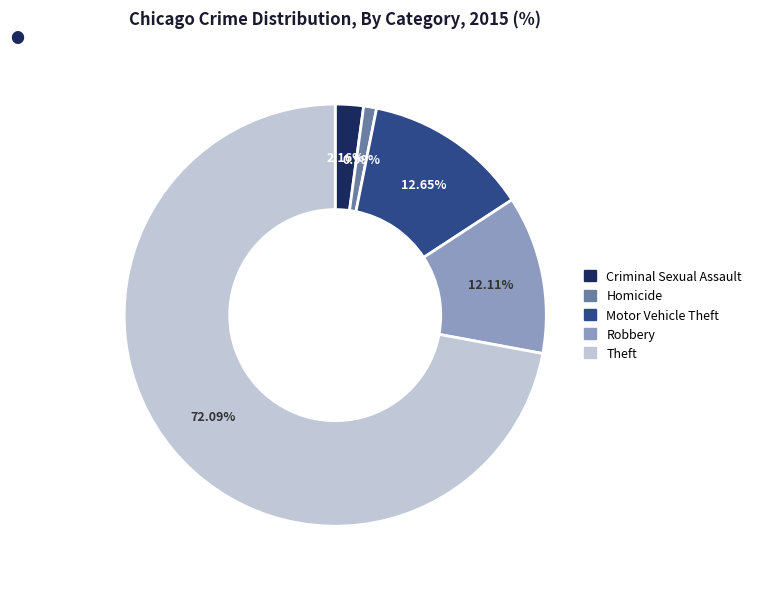

The Homicide slice represents 1% of the pie. True or false?

True